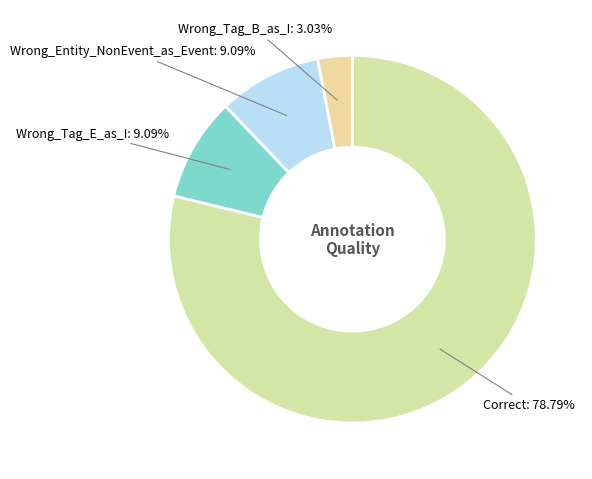

Which slice is the smallest?

Wrong_Tag_B_as_I